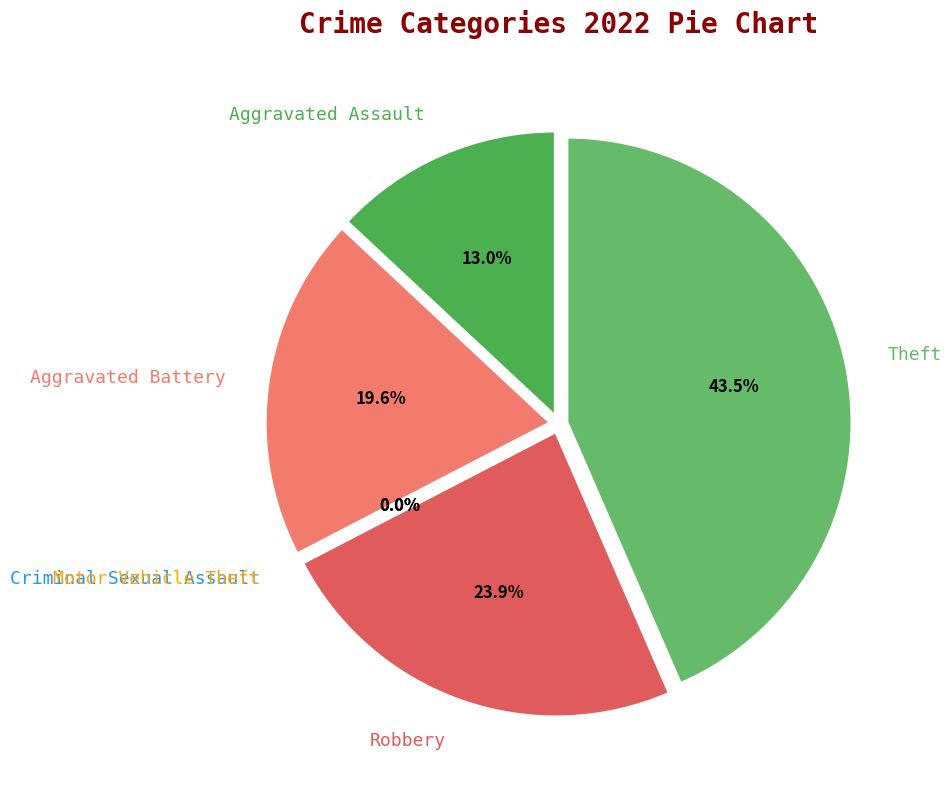

Is the sum of Motor Vehicle Theft and Aggravated Assault greater than half?

No